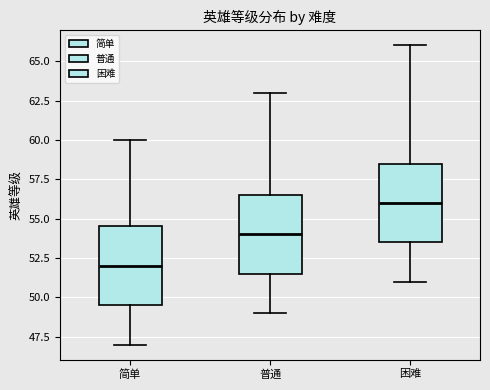

Which box's median line is the highest?

困难